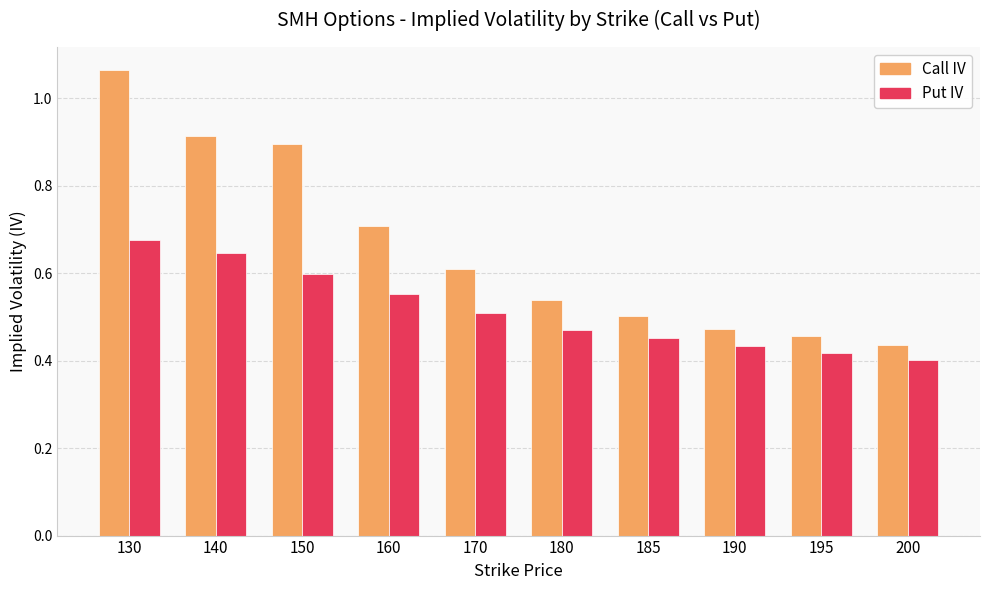

Does the chart contain stacked bars?

No